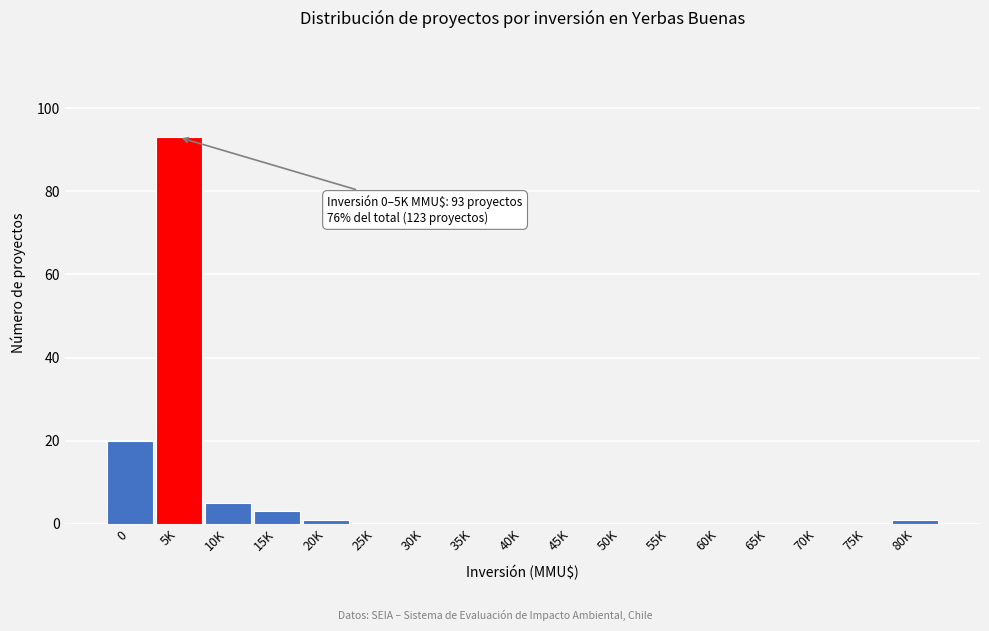

Reading right to left, what are all the values shown in this chart?

80K=1	75K=0	70K=0	65K=0	60K=0	55K=0	50K=0	45K=0	40K=0	35K=0	30K=0	25K=0	20K=1	15K=3	10K=5	5K=93	0=20